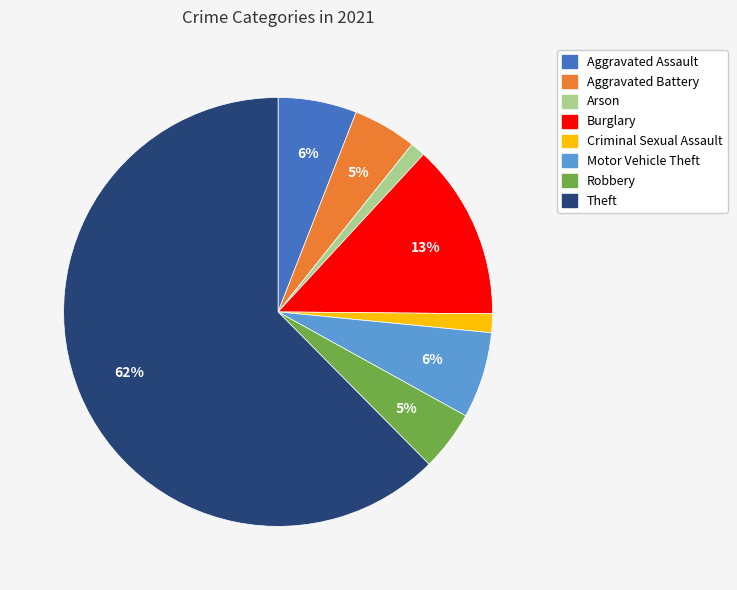

Which slice is the largest?

Theft